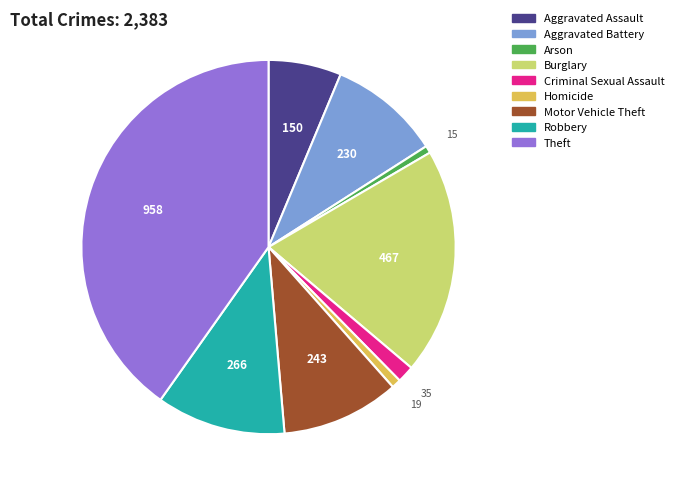

Between Motor Vehicle Theft and Aggravated Battery, which is larger?

Motor Vehicle Theft